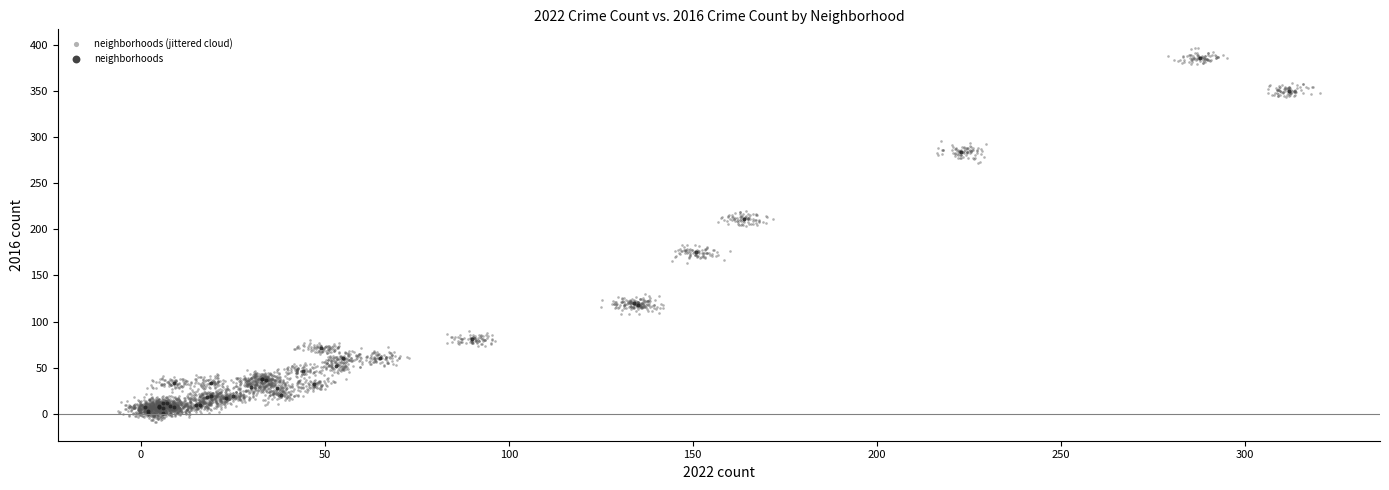

Which series has the largest Y range (max minus min)?

neighborhoods (jittered cloud)